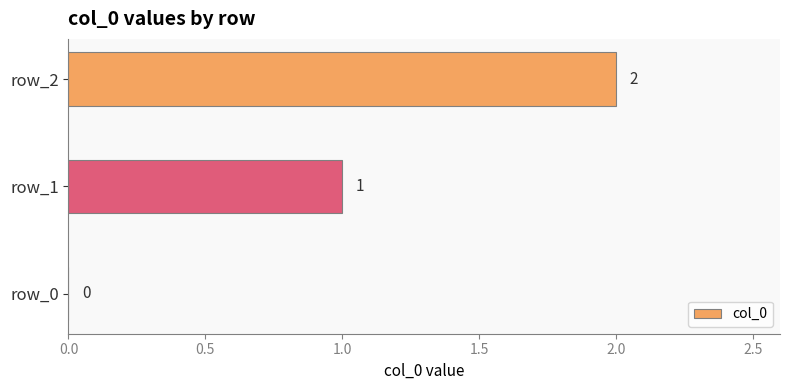

Which has a higher value, row_0 or row_1?

row_1